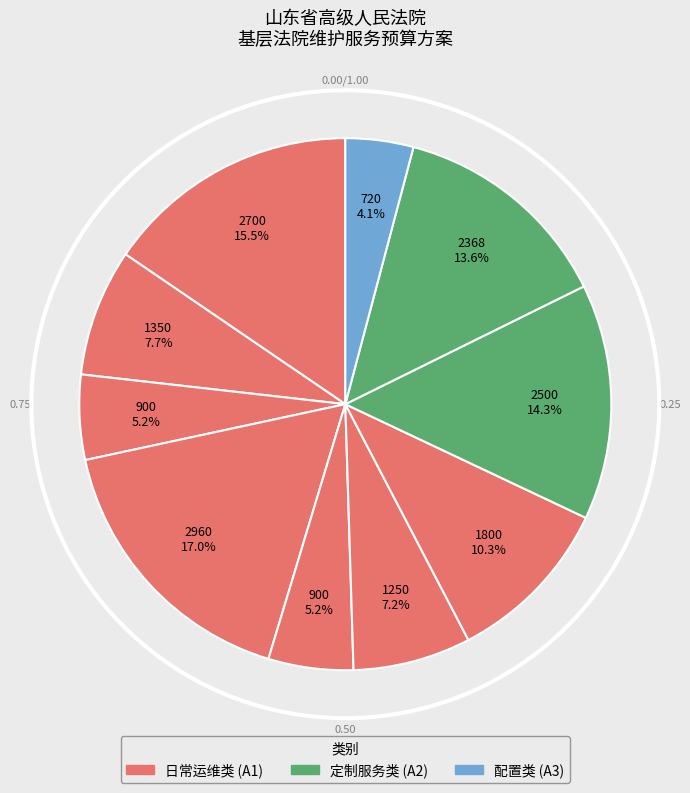

Is it true that 2、个性化报表定制-系统本身修改变更类 is 14% of the pie?

True